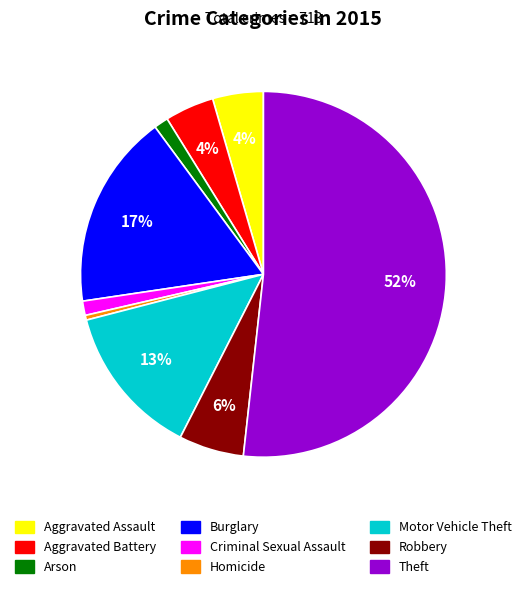

Do Aggravated Battery and Robbery together represent more than half of the pie?

No